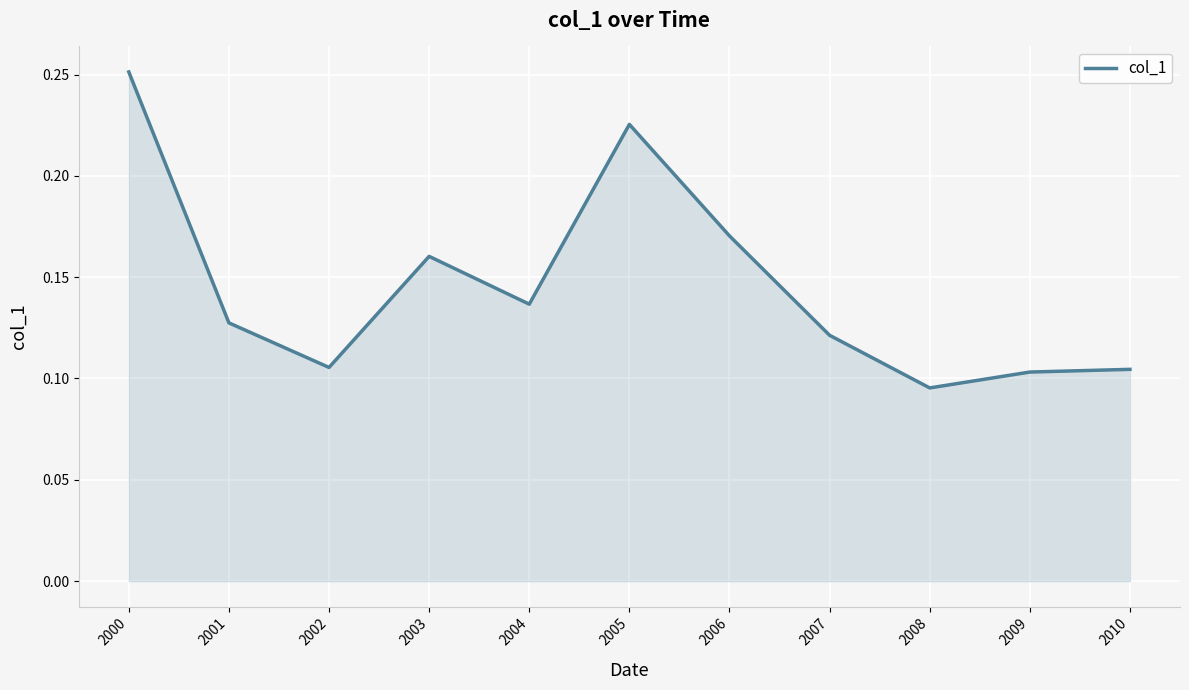

Is it true that the value at 2007 is 0.0?

False